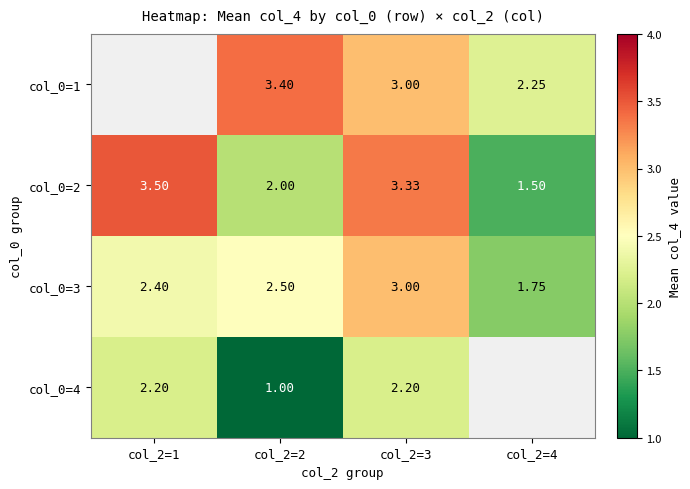

Is the value of col_0=2 at col_2=1 greater than the value of col_0=1 at col_2=3?

Yes